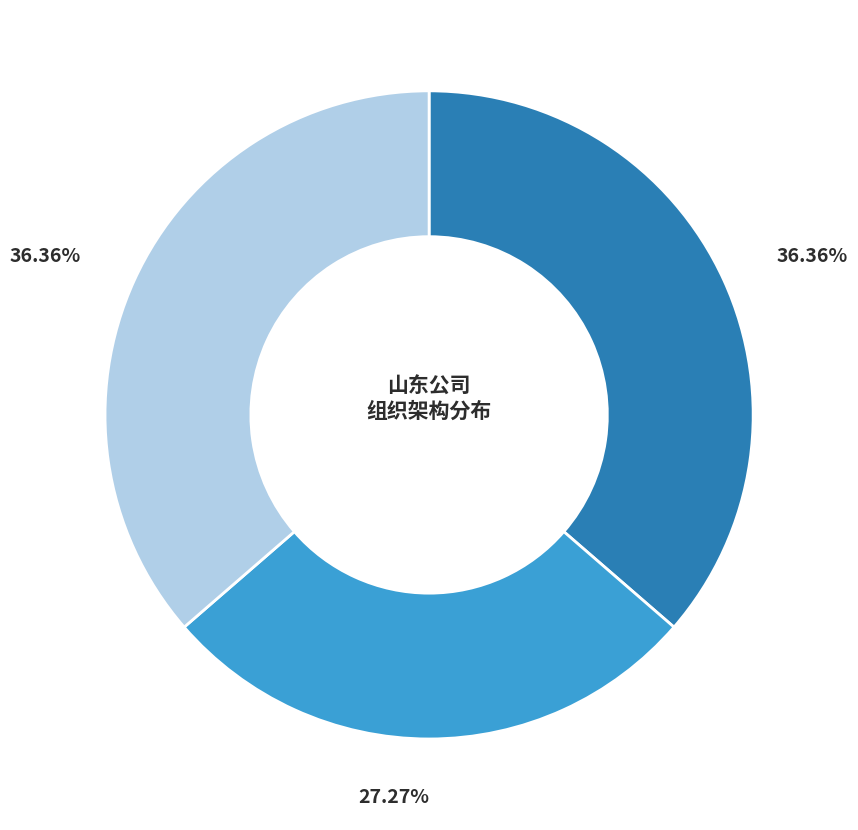

How many segments does this pie chart have?

3